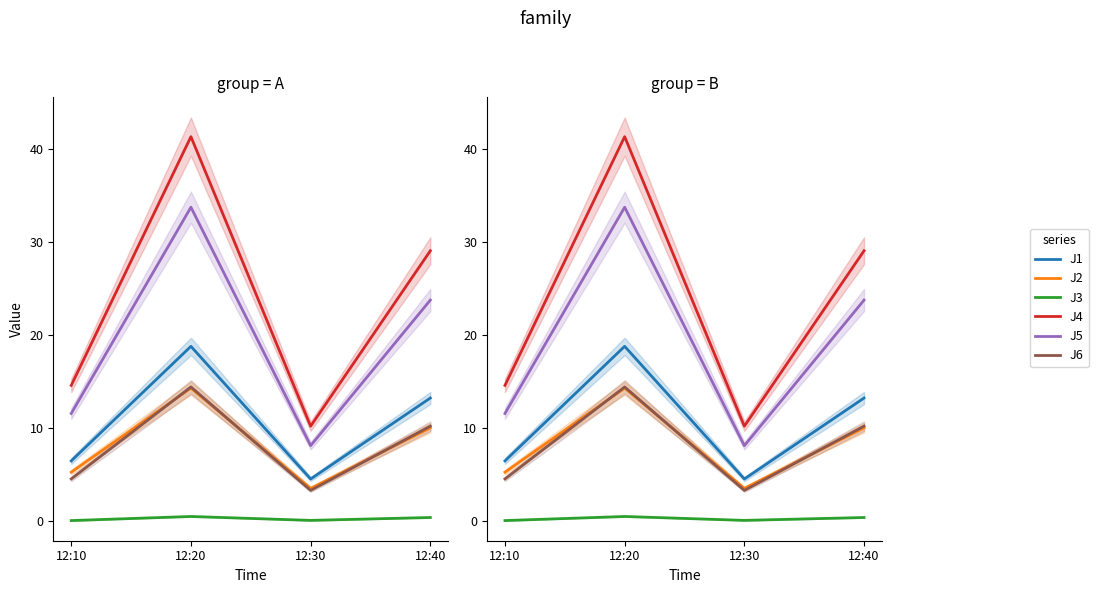

The value of J6 at 12:20 is 6.0. True or false?

False